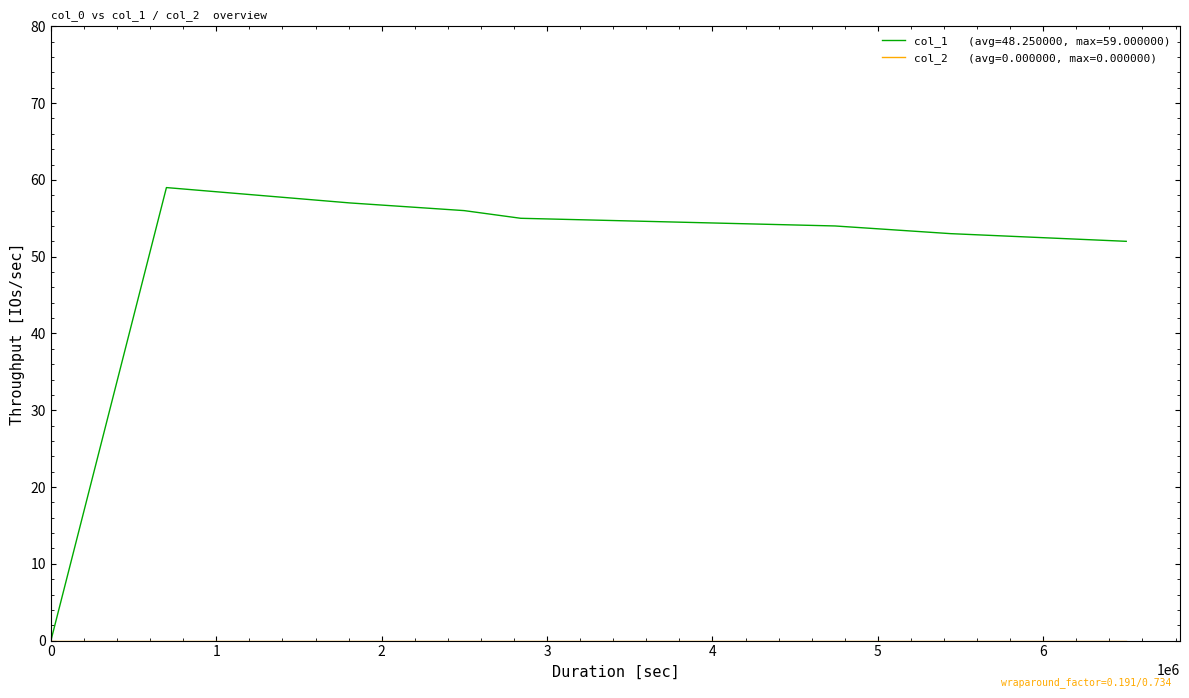

What is the greatest value displayed?

59